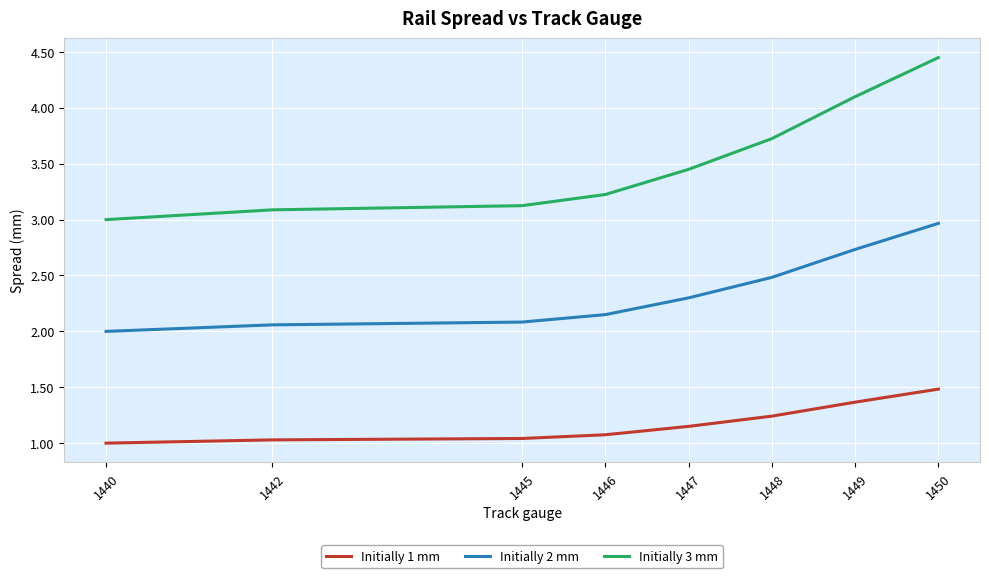

Is the value of Initially 1 mm at 1447 greater than the value of Initially 3 mm at 1450?

No